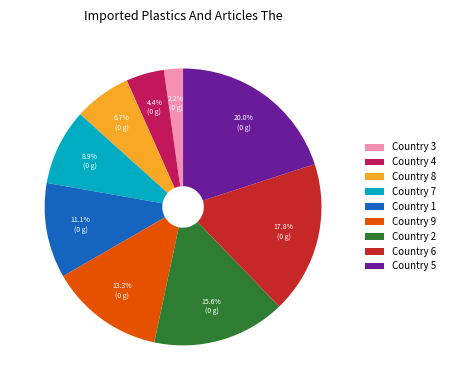

Is there any slice that represents more than half of the pie?

No